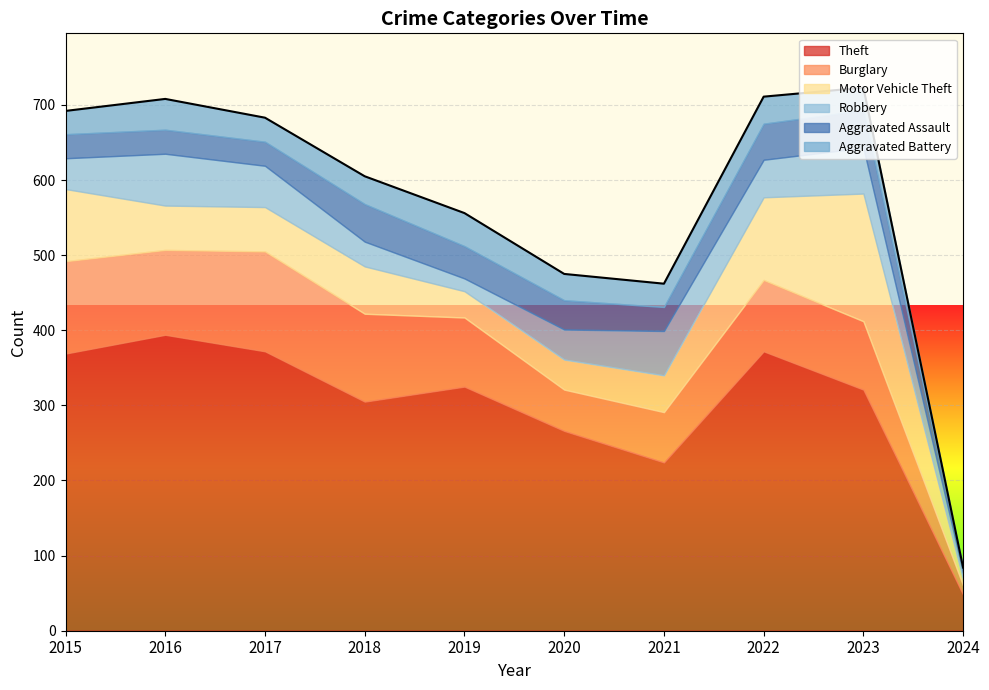

How many interior local valleys does the Burglary series have?

2